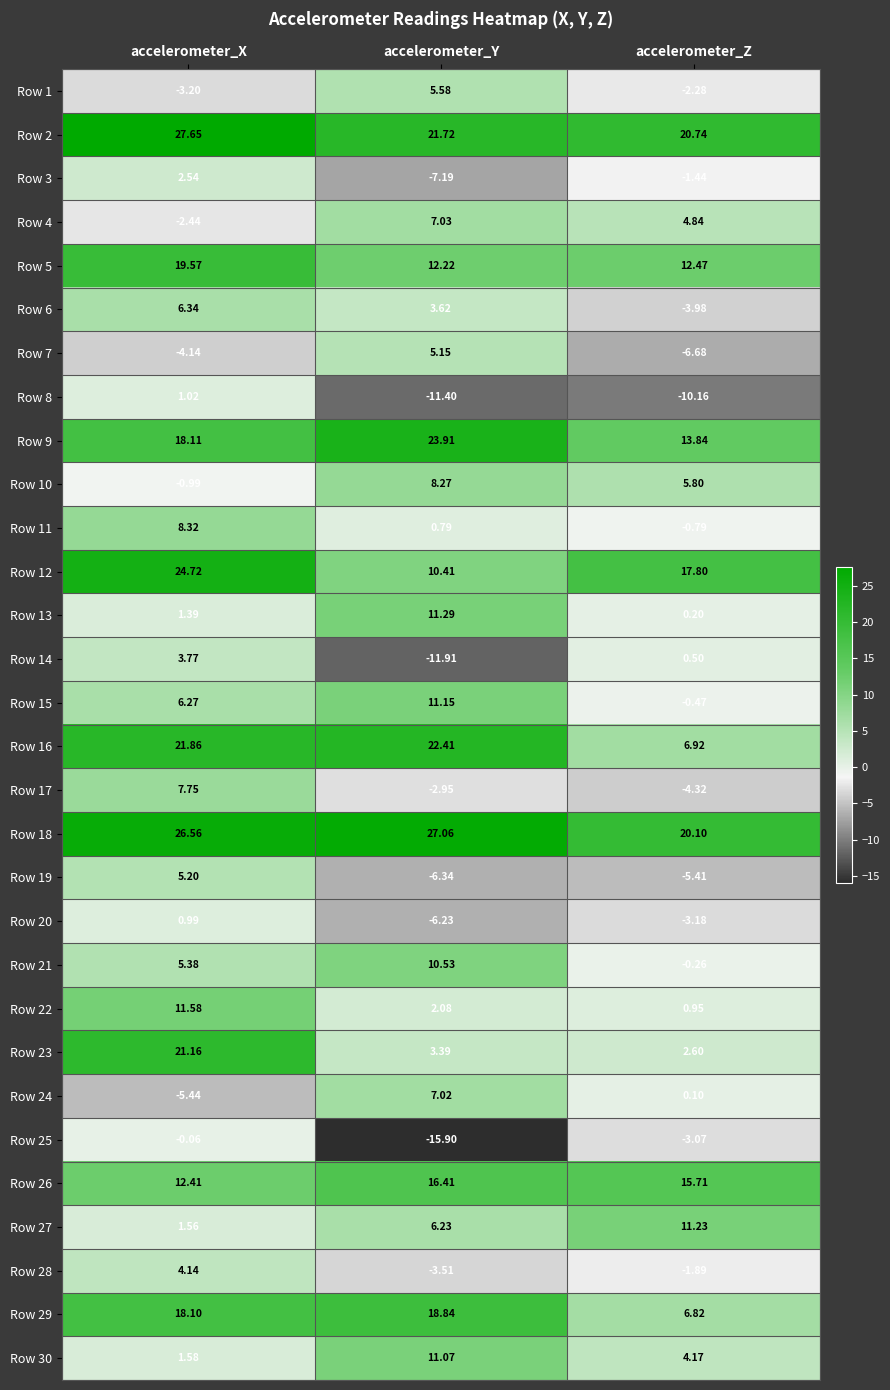

Rank the categories by Row 13 value from lowest to highest.

accelerometer_Z, accelerometer_X, accelerometer_Y